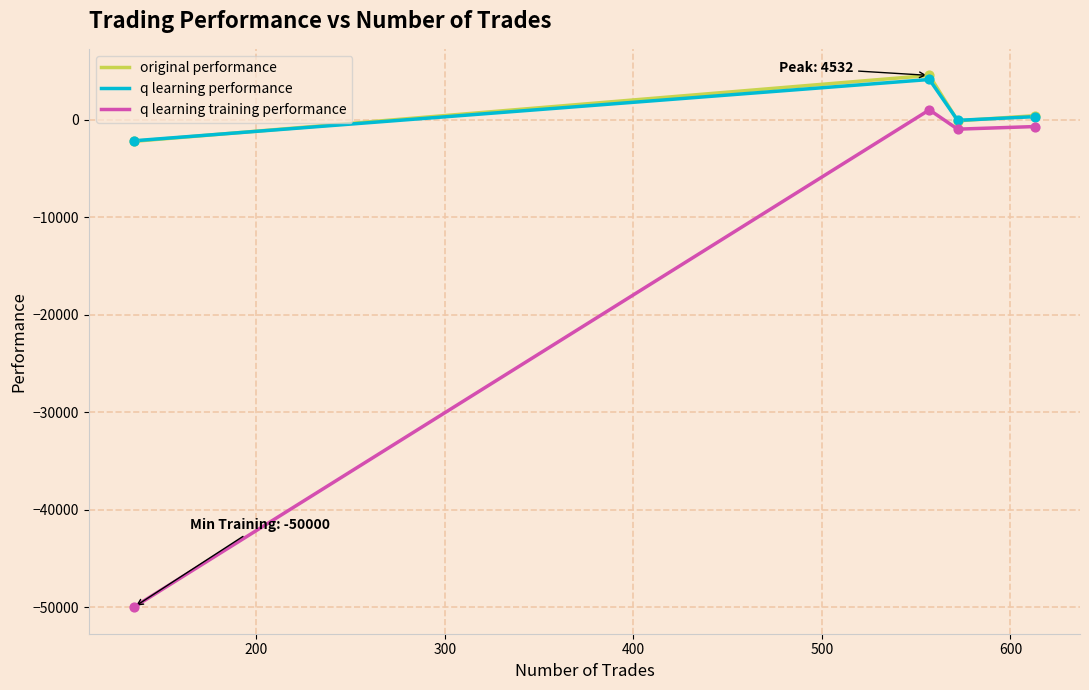

Which series has the largest range (max minus min)?

q learning training performance